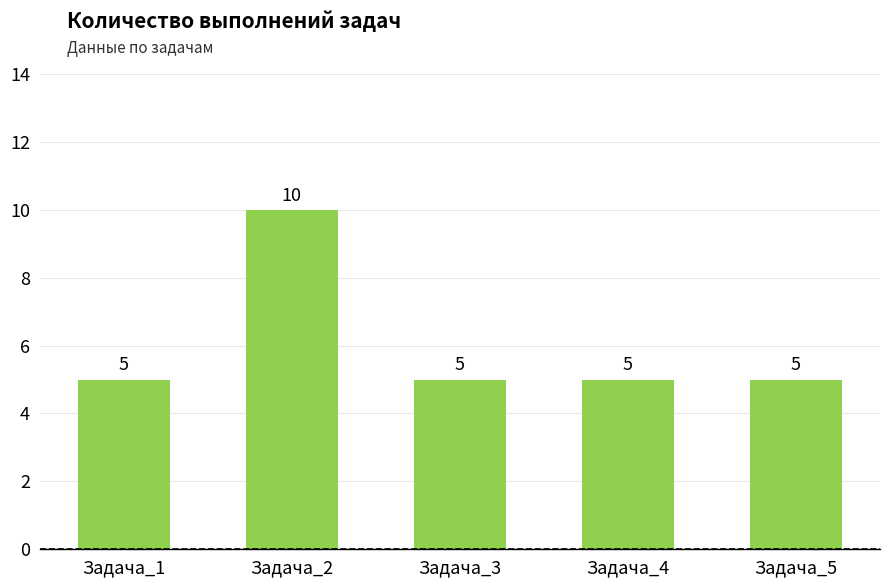

The value at Задача_3 is 7. True or false?

False